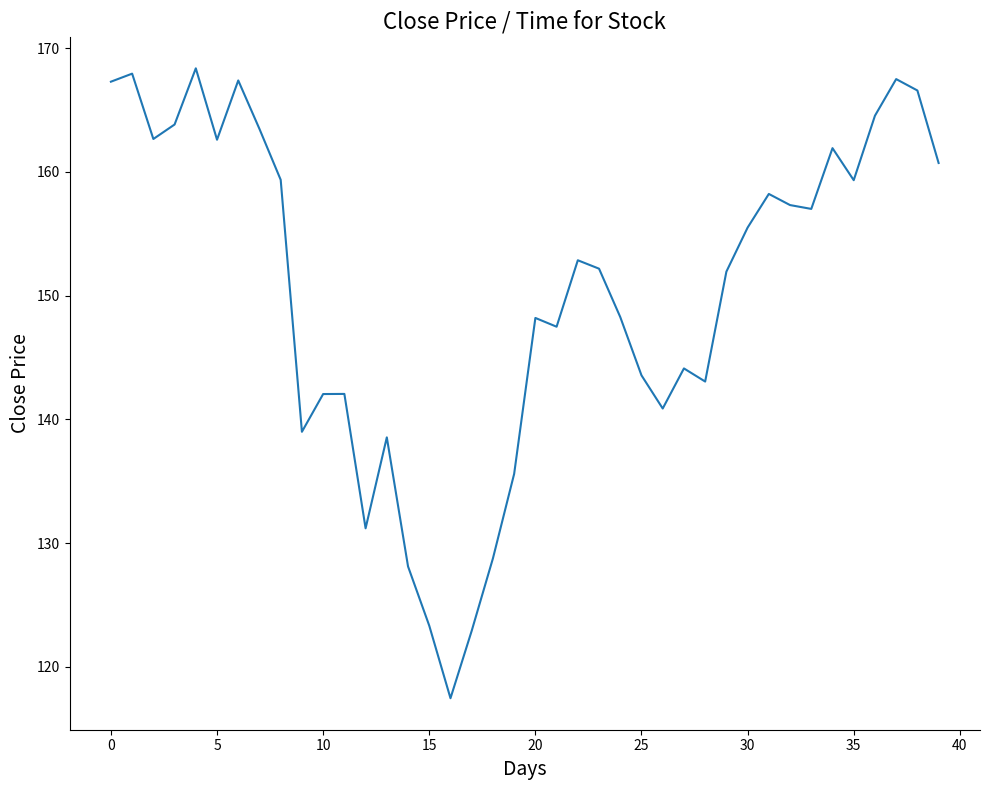

How many categories are shown in the chart?

40